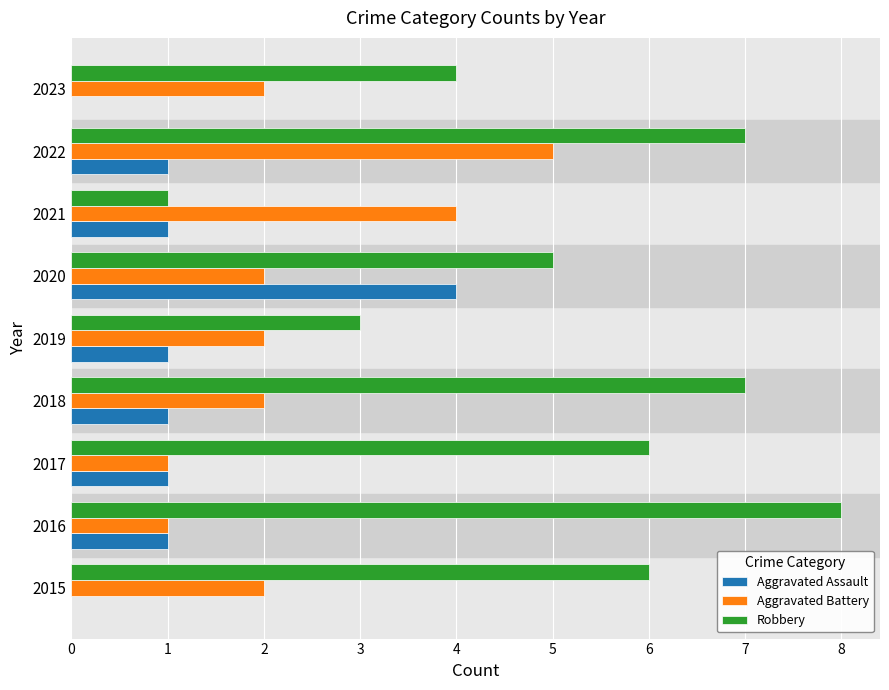

What is the sum of all Aggravated Battery values?

21